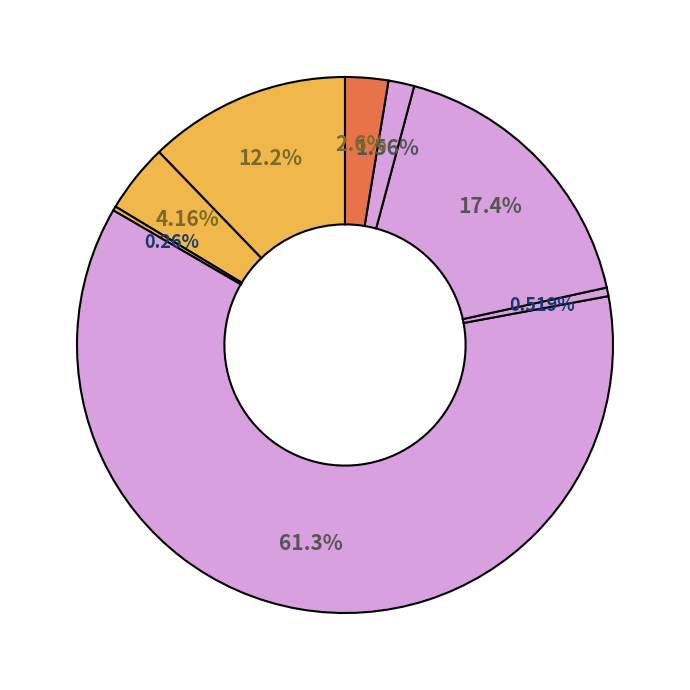

Which category accounts for the majority?

Contingencias comunes EMPRESARIO